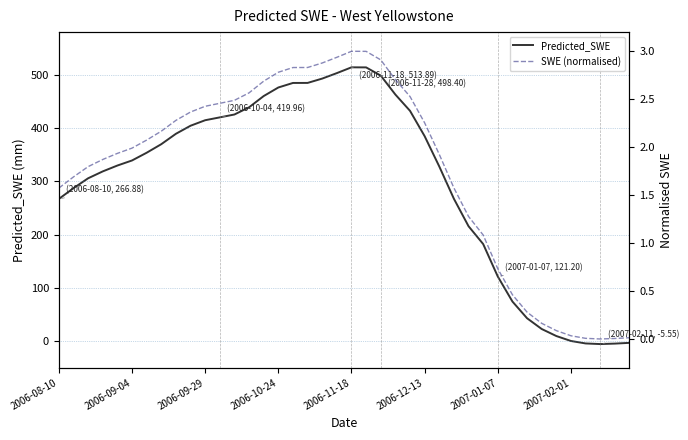

At 2006-09-04, list the series in order from smallest to largest.

SWE (normalised), Predicted_SWE